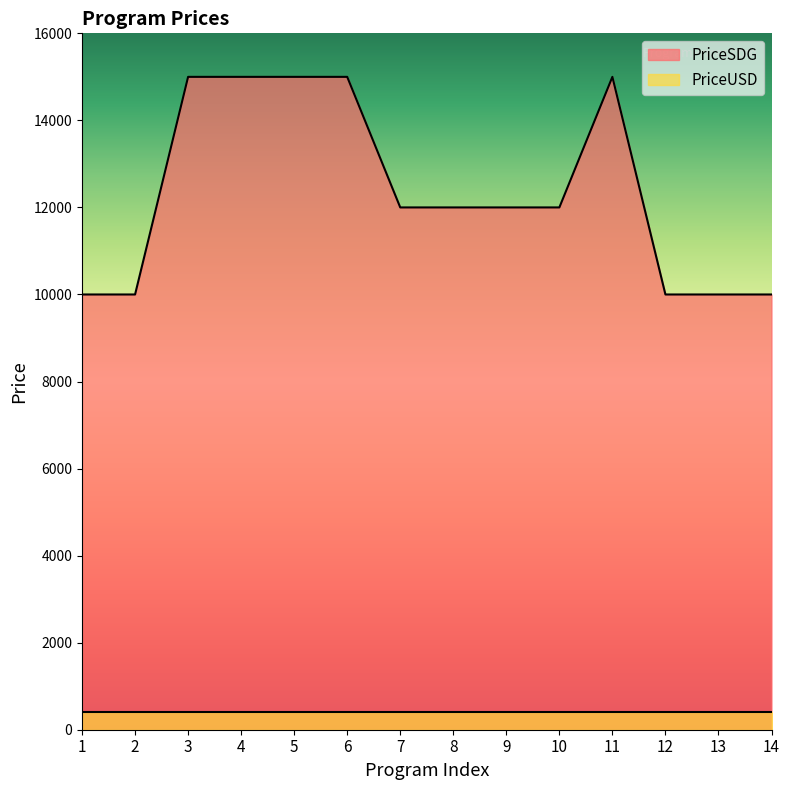

What is the value of the 6th point from the left?

15000